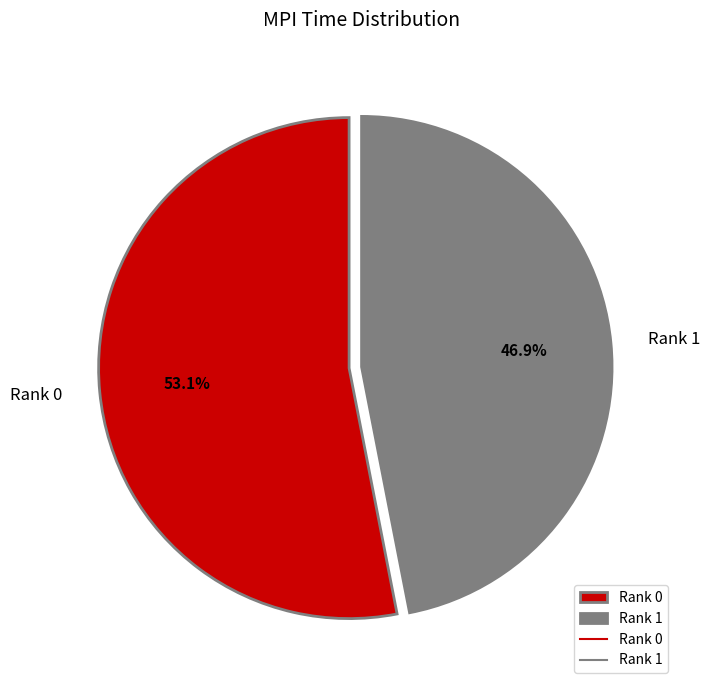

To the nearest percent, what is the combined percentage of Rank 1 and Rank 0?

100%